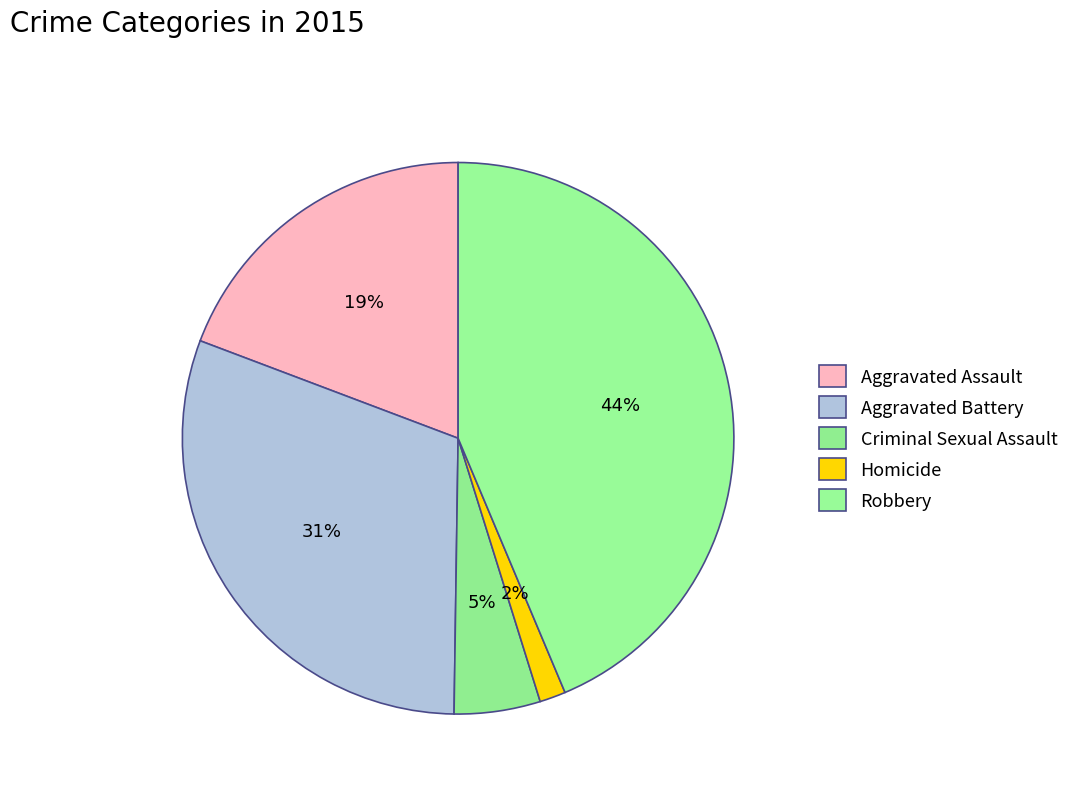

How many slices are in this pie chart?

5